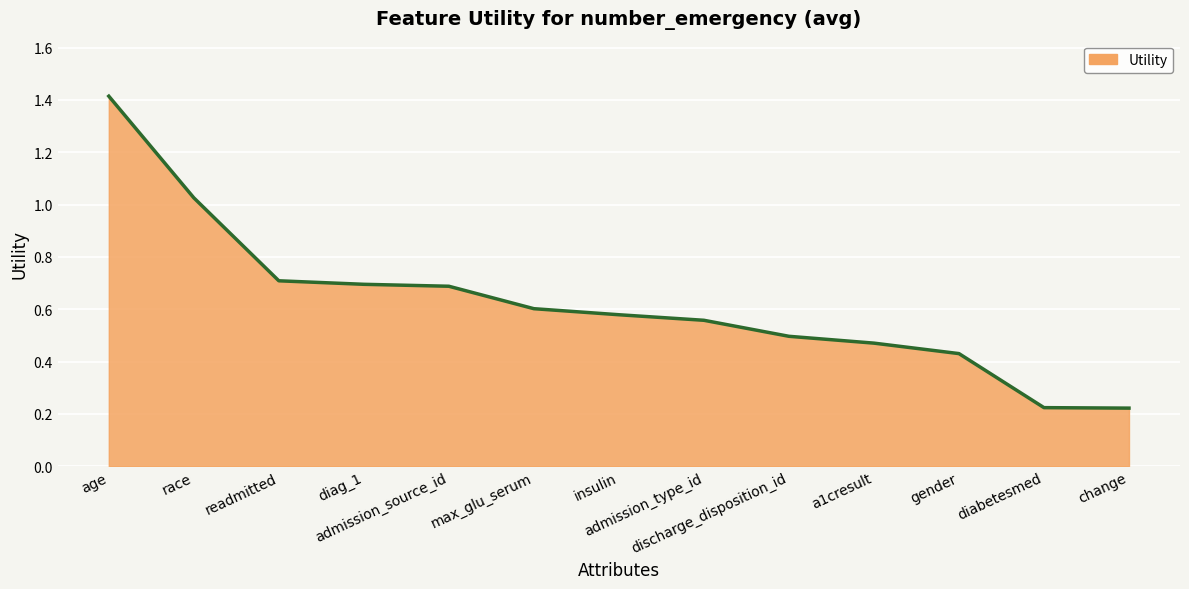

What is the difference between the maximum and minimum values?

1.2